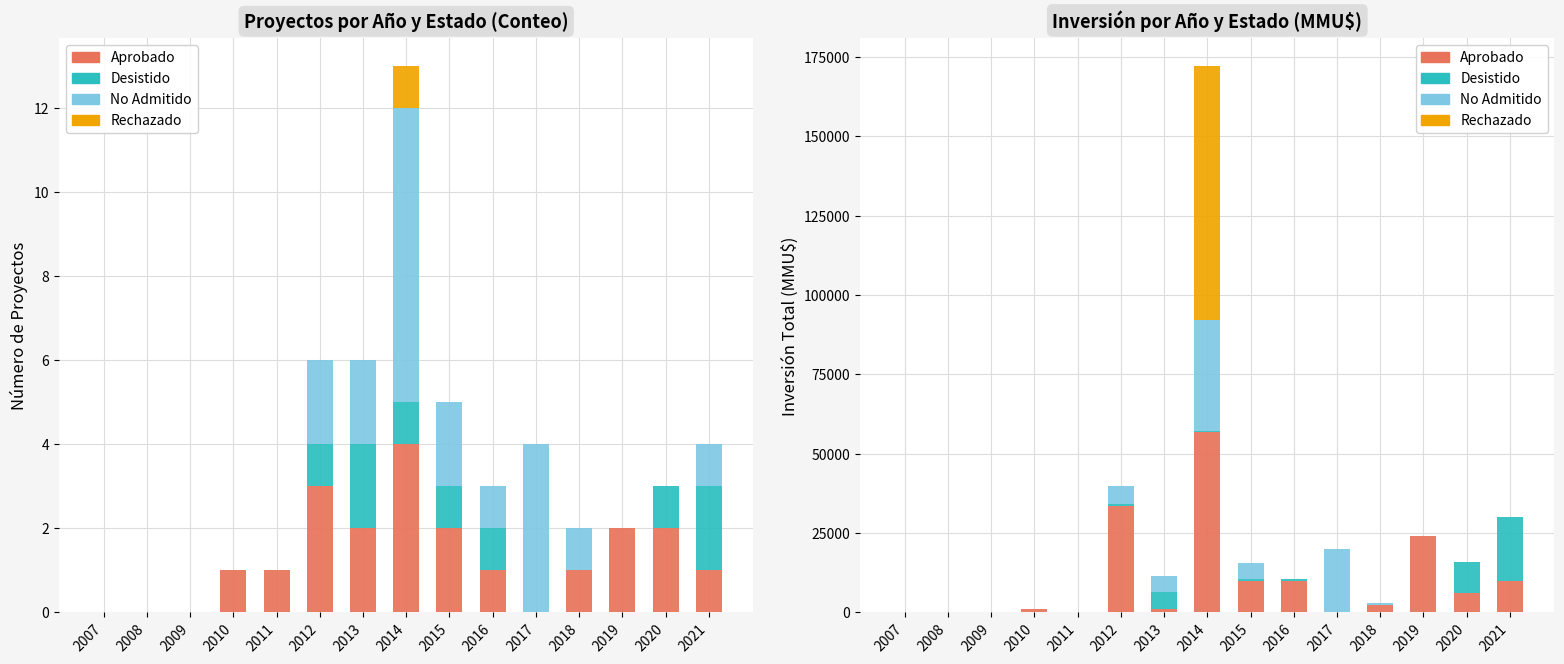

At how many categories does at least one series exceed 65453?

1